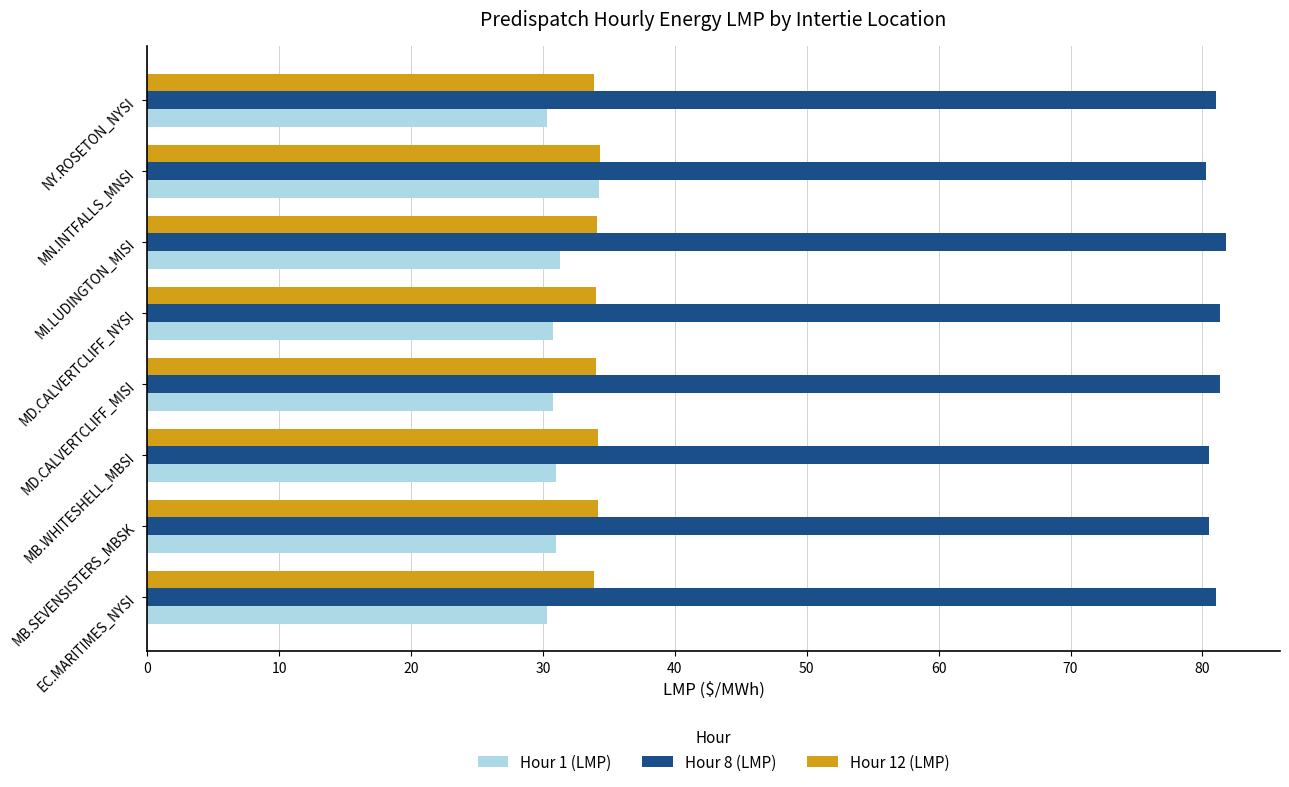

Which series has the largest total across all categories?

Hour 8 (LMP)